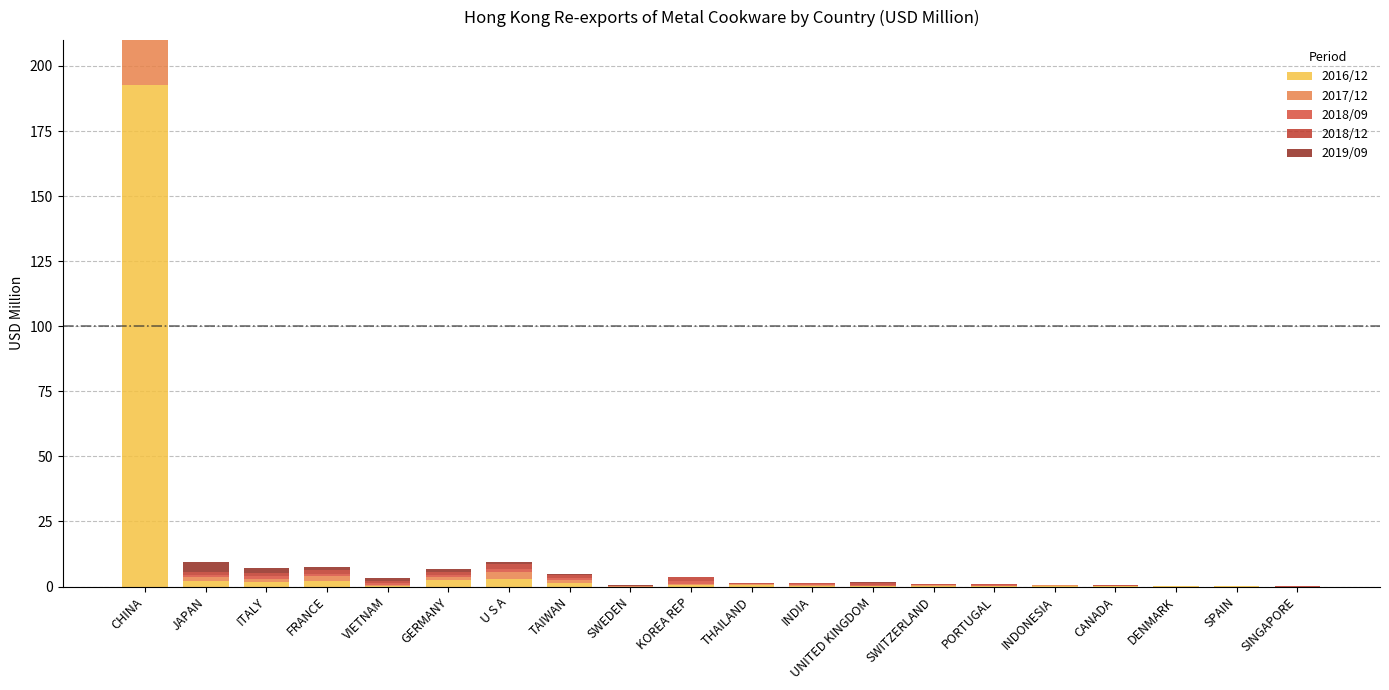

What is the value of the 2018/12 bar at the 6th from the left?

1.2